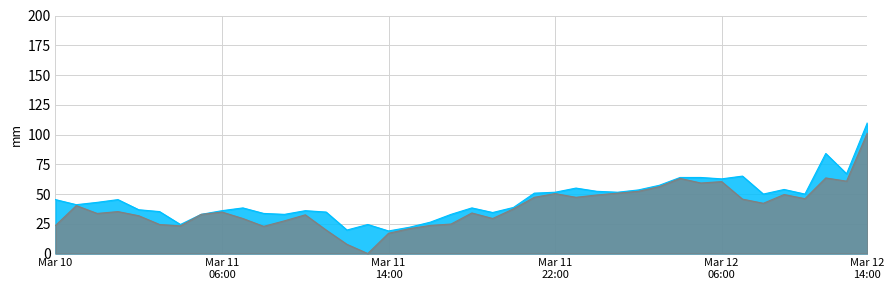

How many data points in close are less than 35?

20